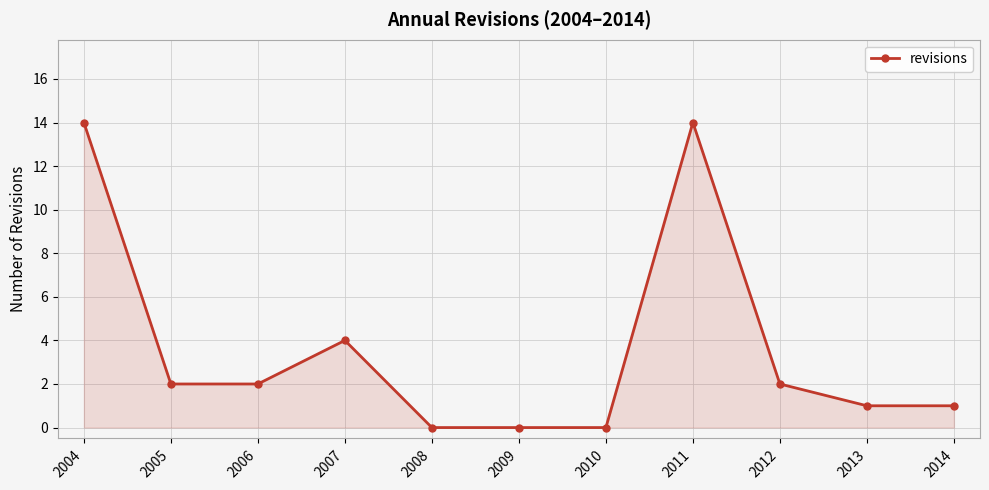

The value at 2012 is 2. True or false?

True